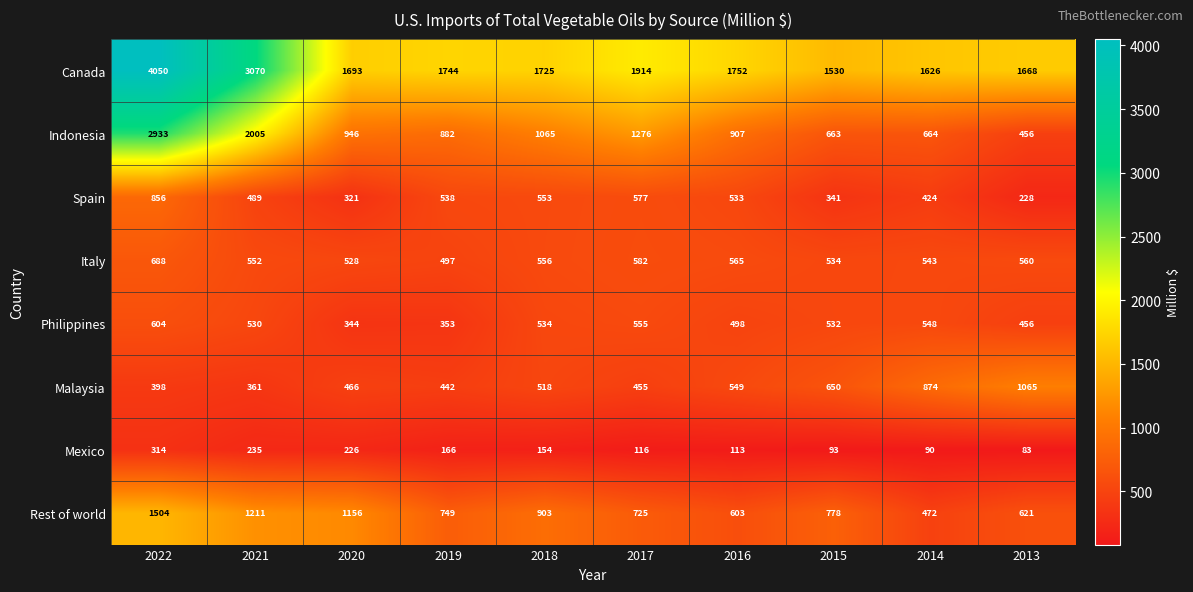

What is the difference between the maximum and second lowest values in the Mexico series?

224